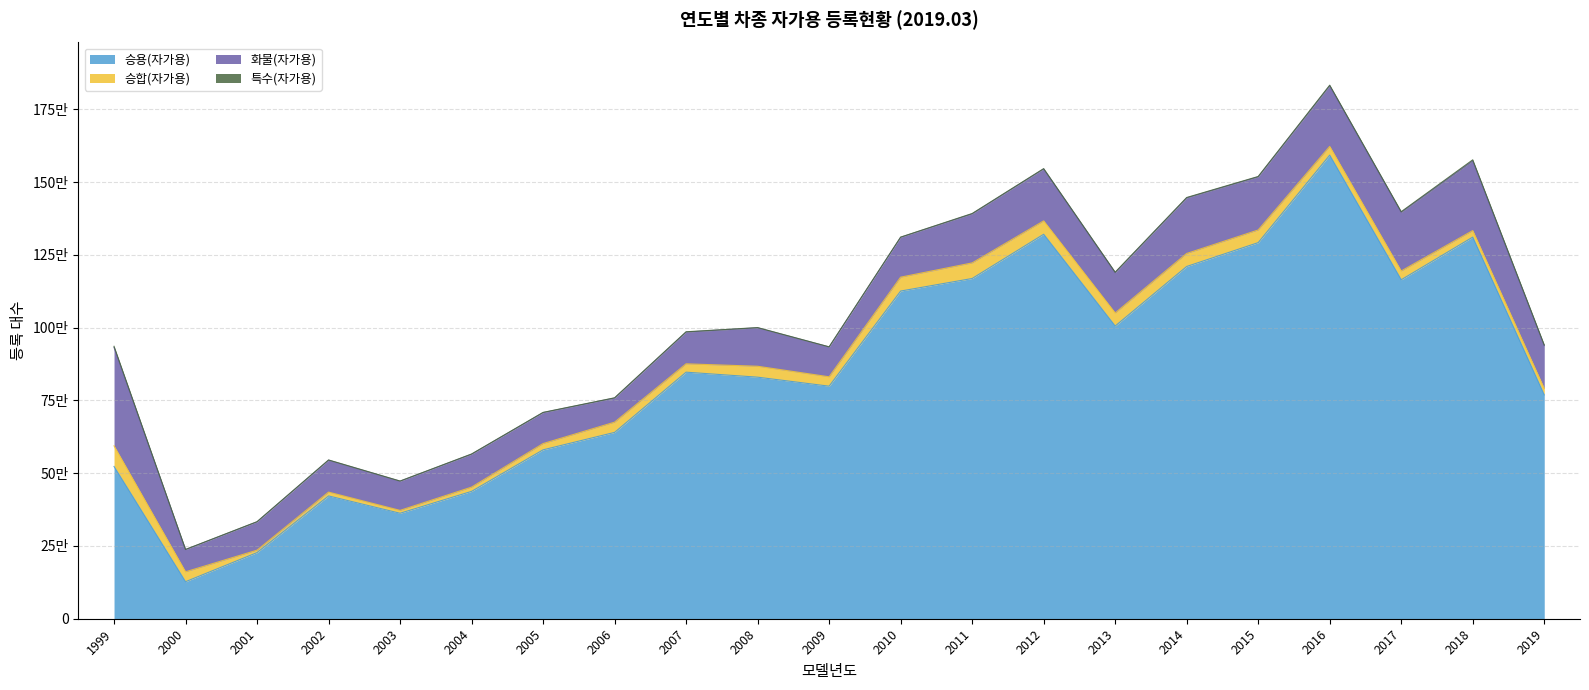

Which label corresponds to the smallest value in the chart?

2000